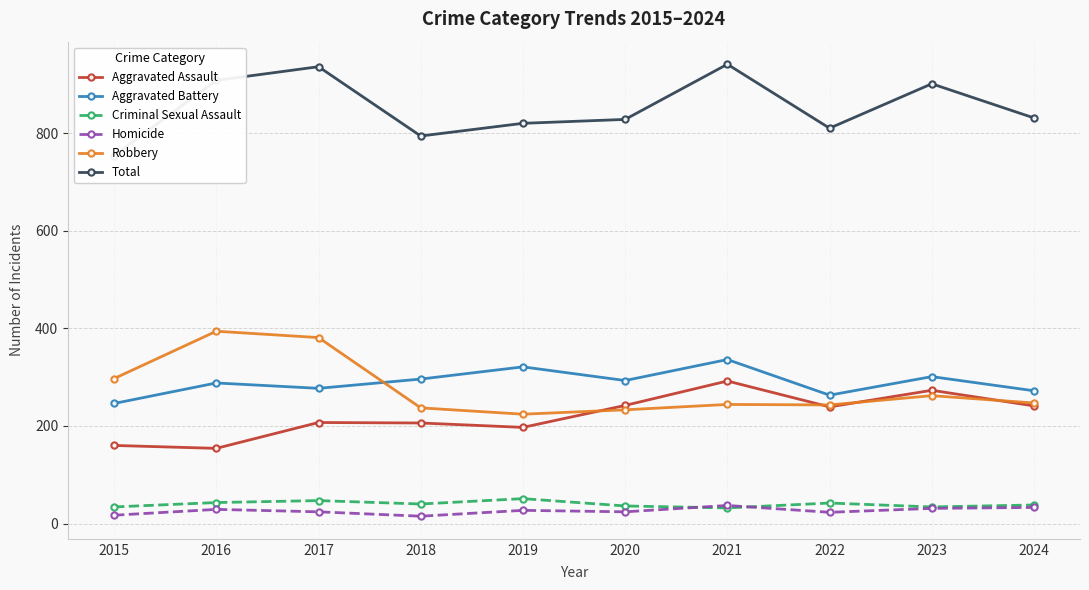

Where is the first local maximum for Criminal Sexual Assault?

2017